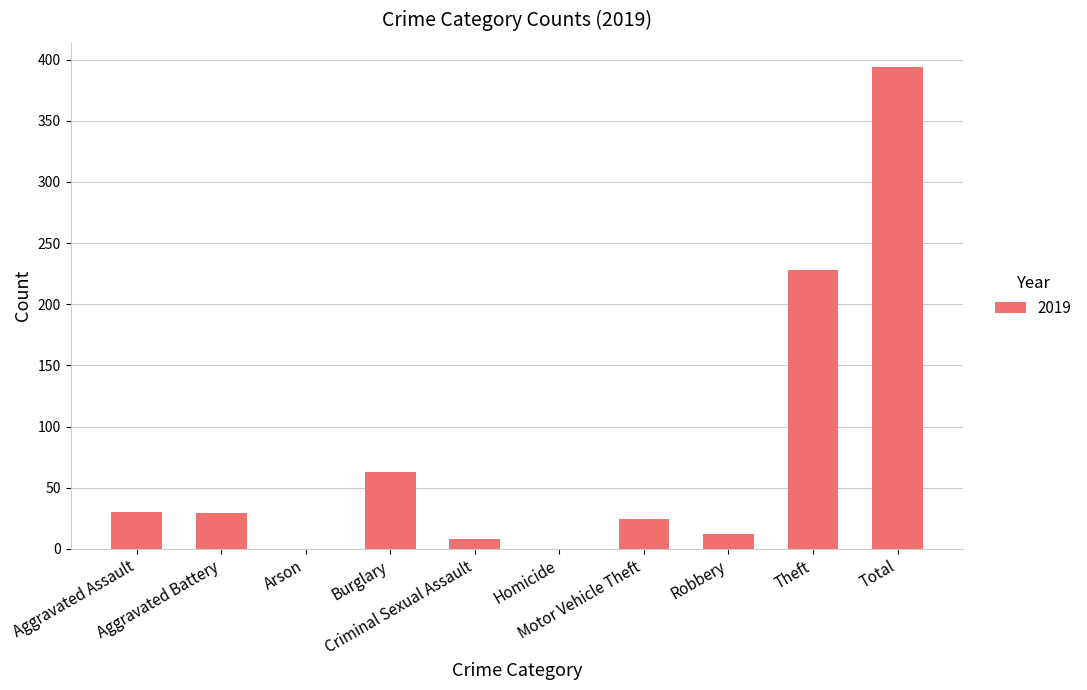

What is the sum of all values?

788